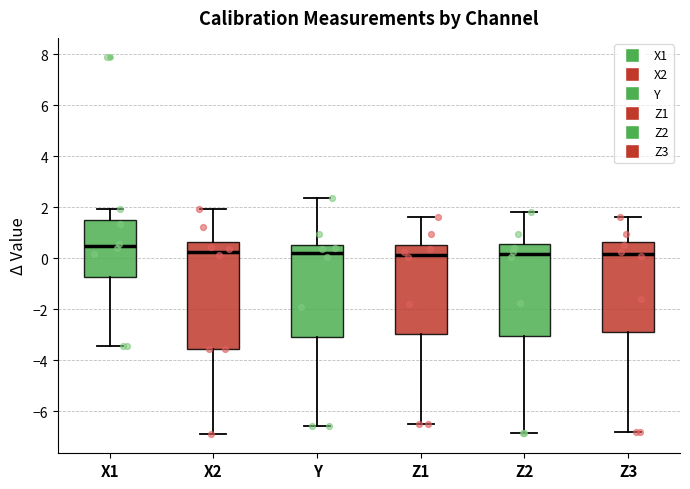

Where is the lower edge of the box for Z3 on the y-axis? The values are not printed on the chart, so give them approximately, as read against the axis.

-2.8